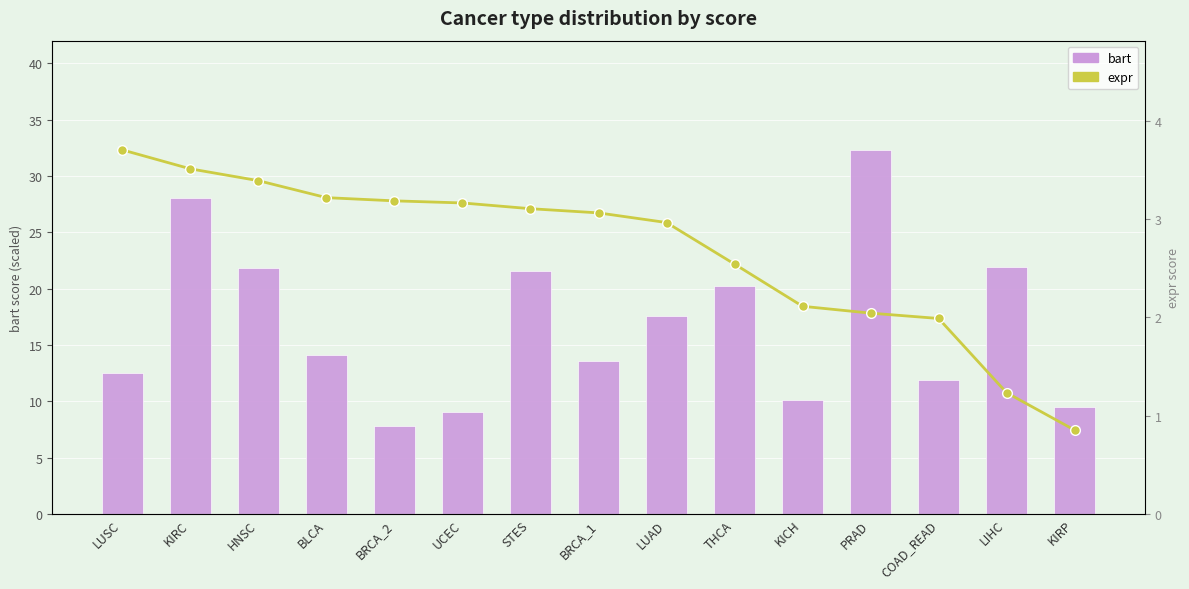

Are the bars grouped side by side (vs. stacked)?

Yes